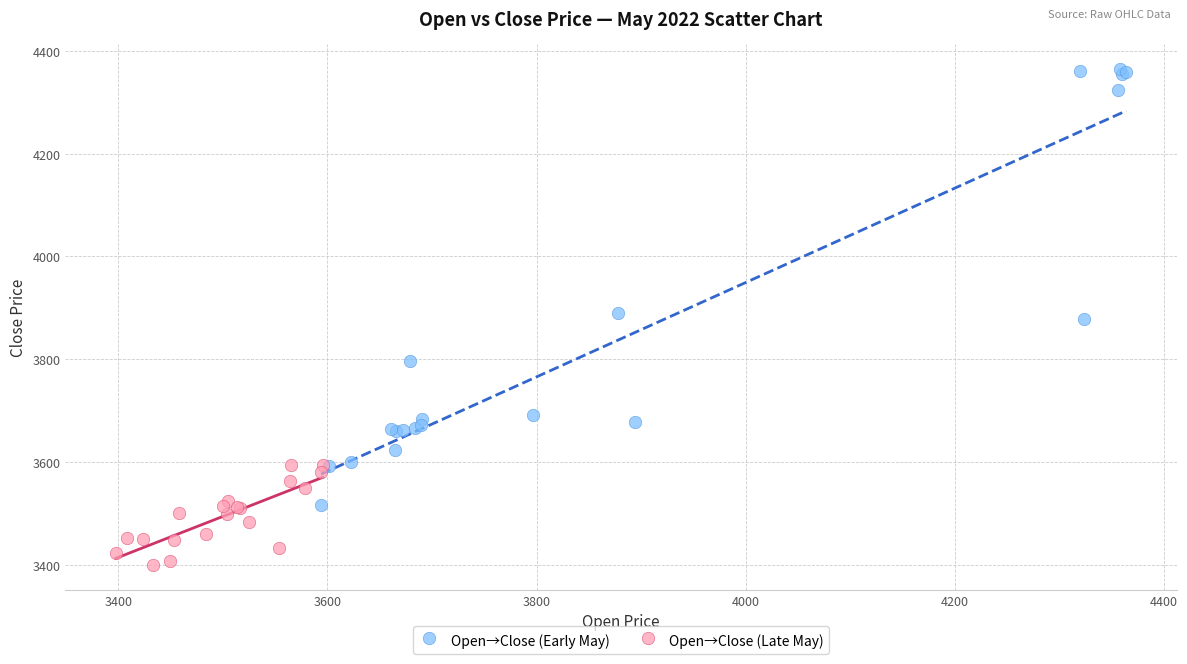

Which series has the widest spread of Y values?

Open→Close (Early May)